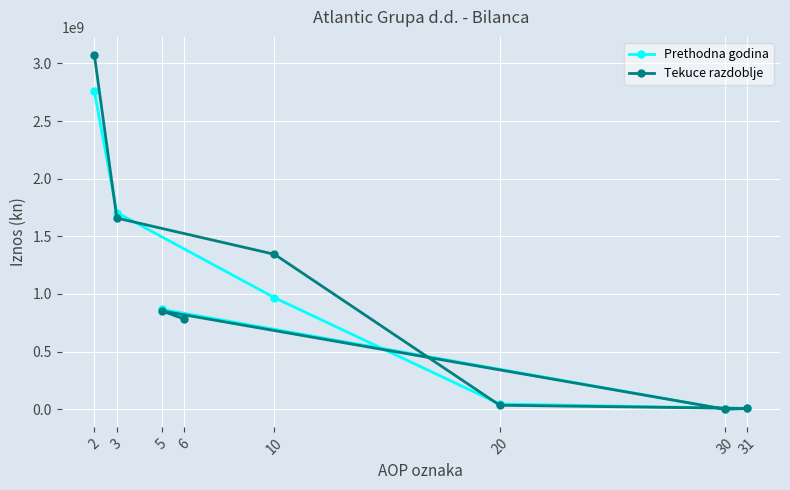

What value does the Prethodna godina series have at 30, to the nearest 100?

1027300